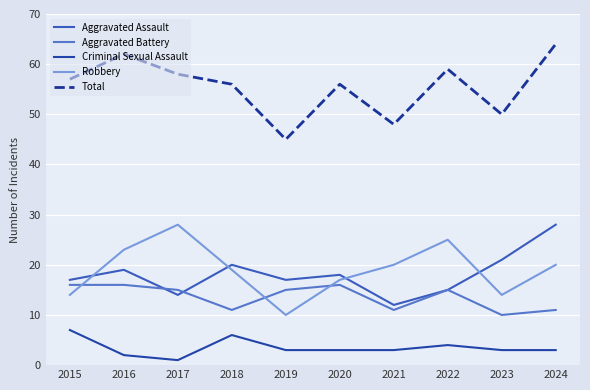

Which series has the largest range (max minus min)?

Total